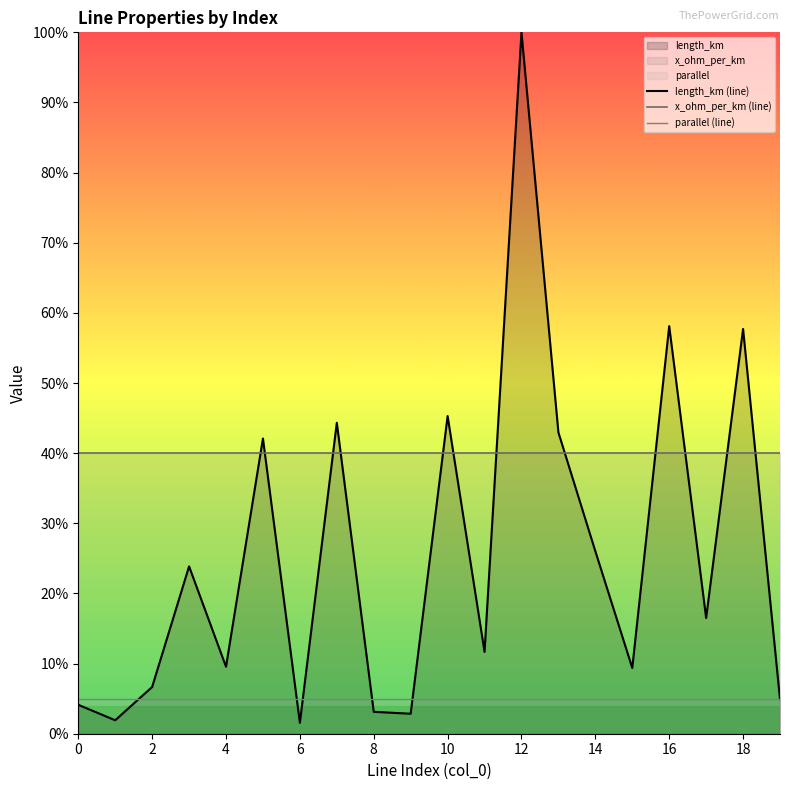

Does the chart display data point markers on the line(s)?

No